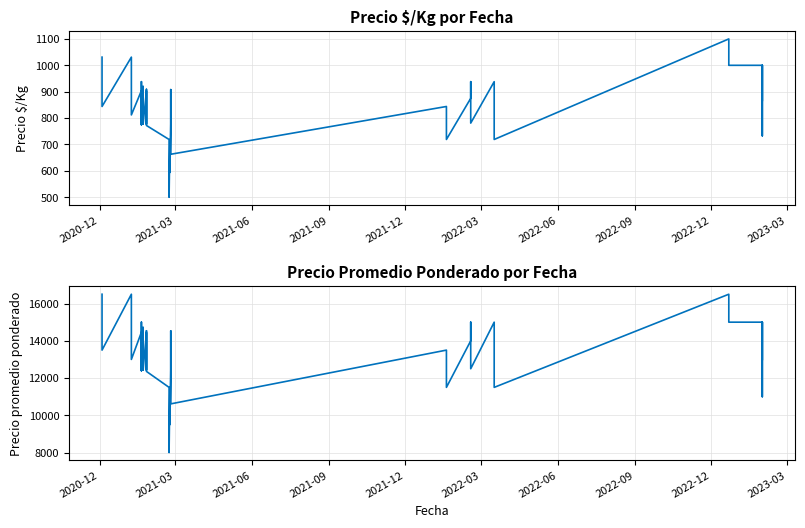

How many data points in Precio promedio ponderado are above 13500?

17